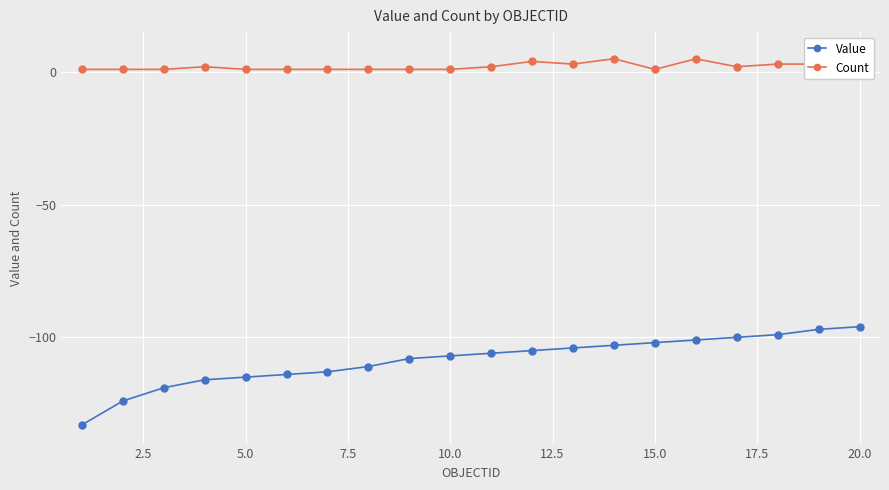

True or false: Value and Count cross at least once.

False